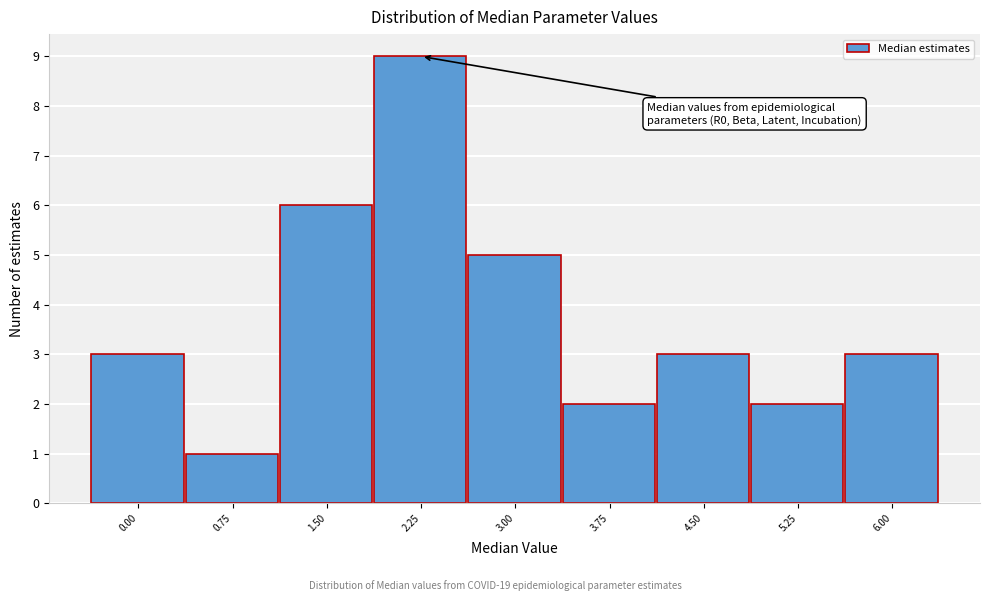

Reading left to right, what are all the values shown in this chart?

0.00=3	0.75=1	1.50=6	2.25=9	3.00=5	3.75=2	4.50=3	5.25=2	6.00=3